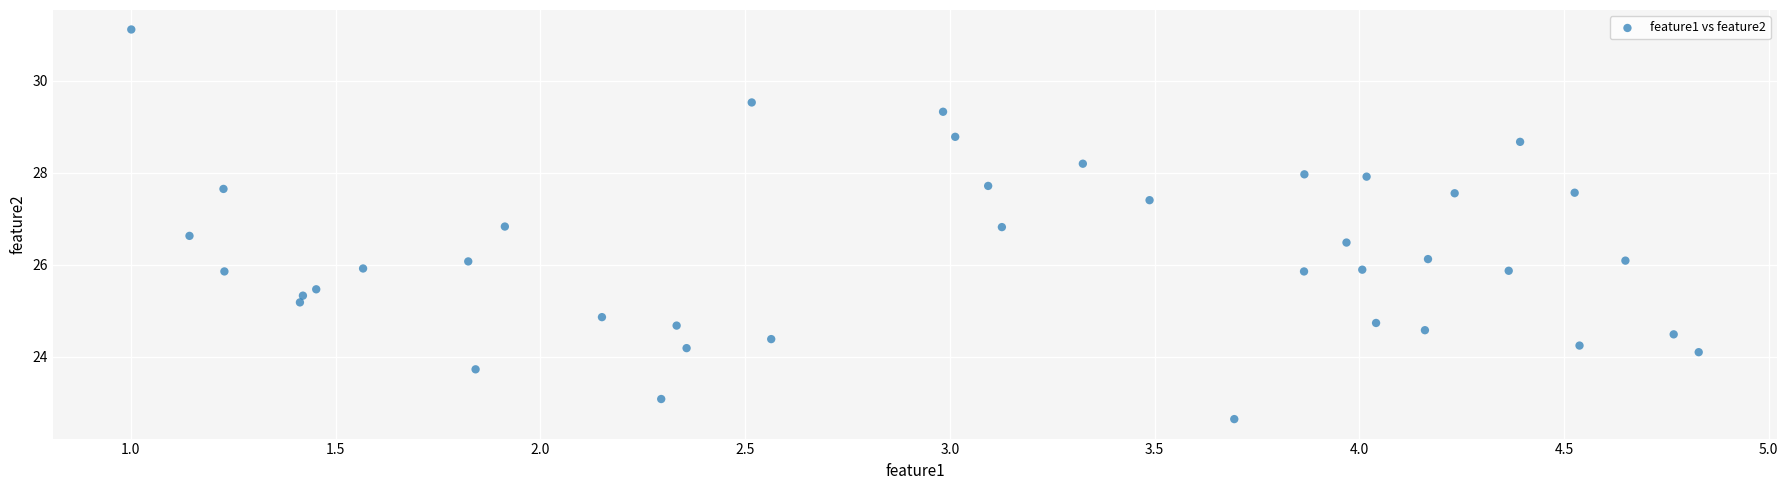

What is the range of Y values (max minus min)?

8.5